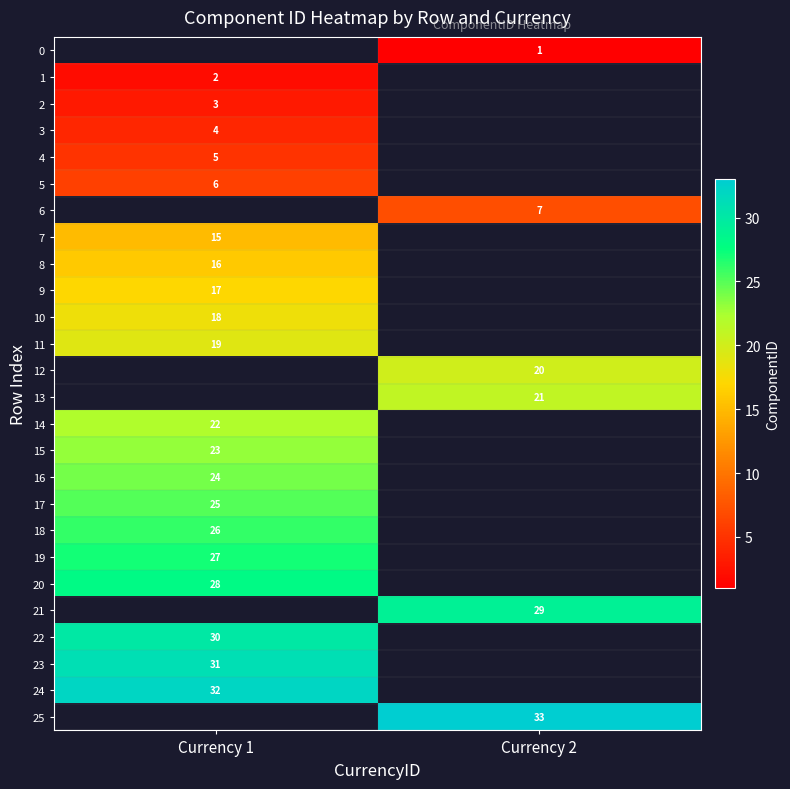

True or false: 3 has a value of 6 at Currency 1.

False